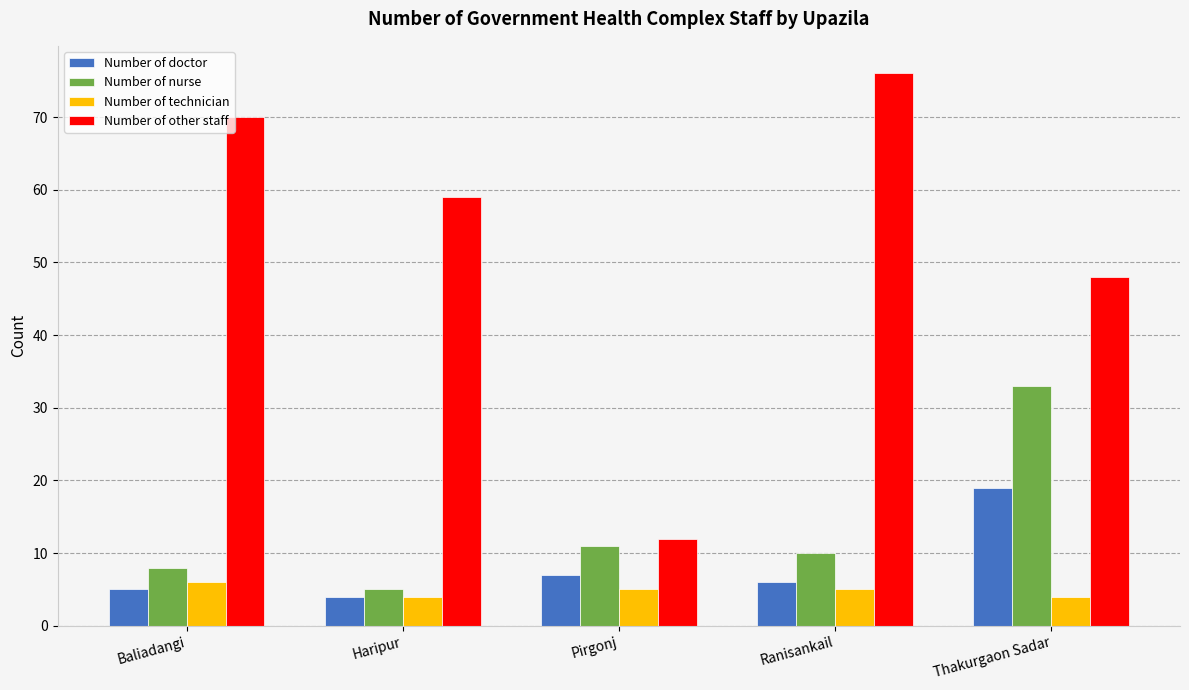

What is the value of the Number of technician bar at the 2nd from the left?

4